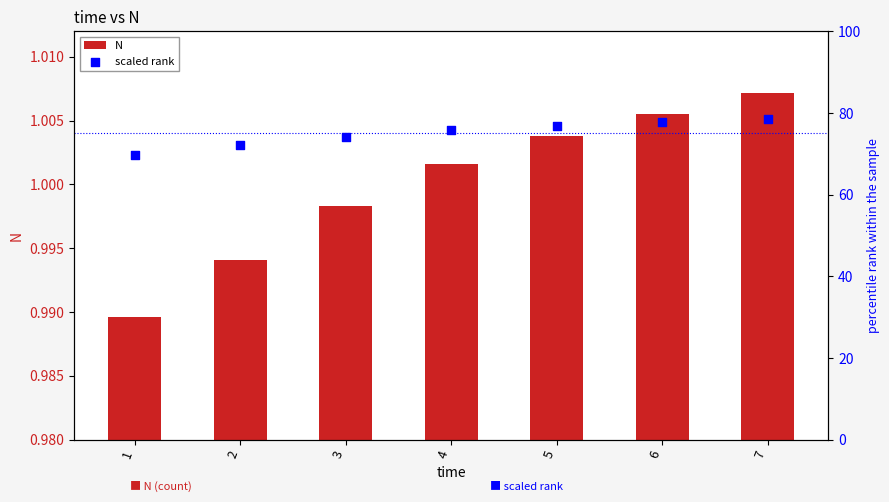

At how many categories does at least one series exceed 48?

7